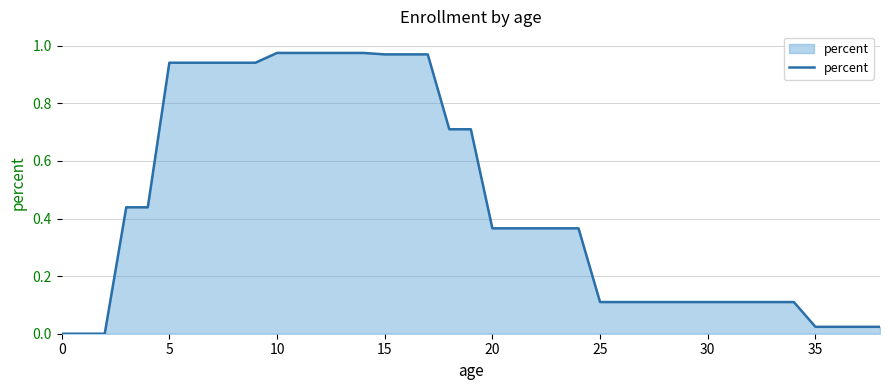

Is this an area chart (filled region under the line)?

Yes